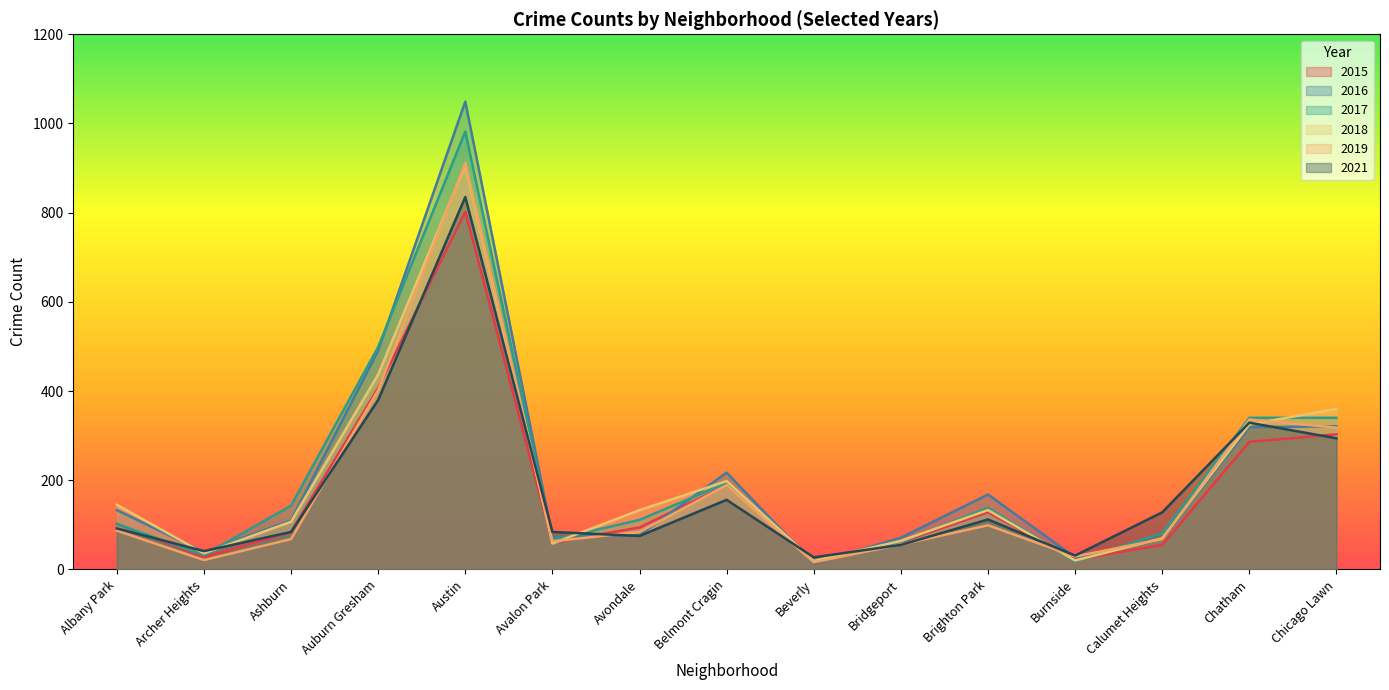

What is the minimum value shown in the chart?

13